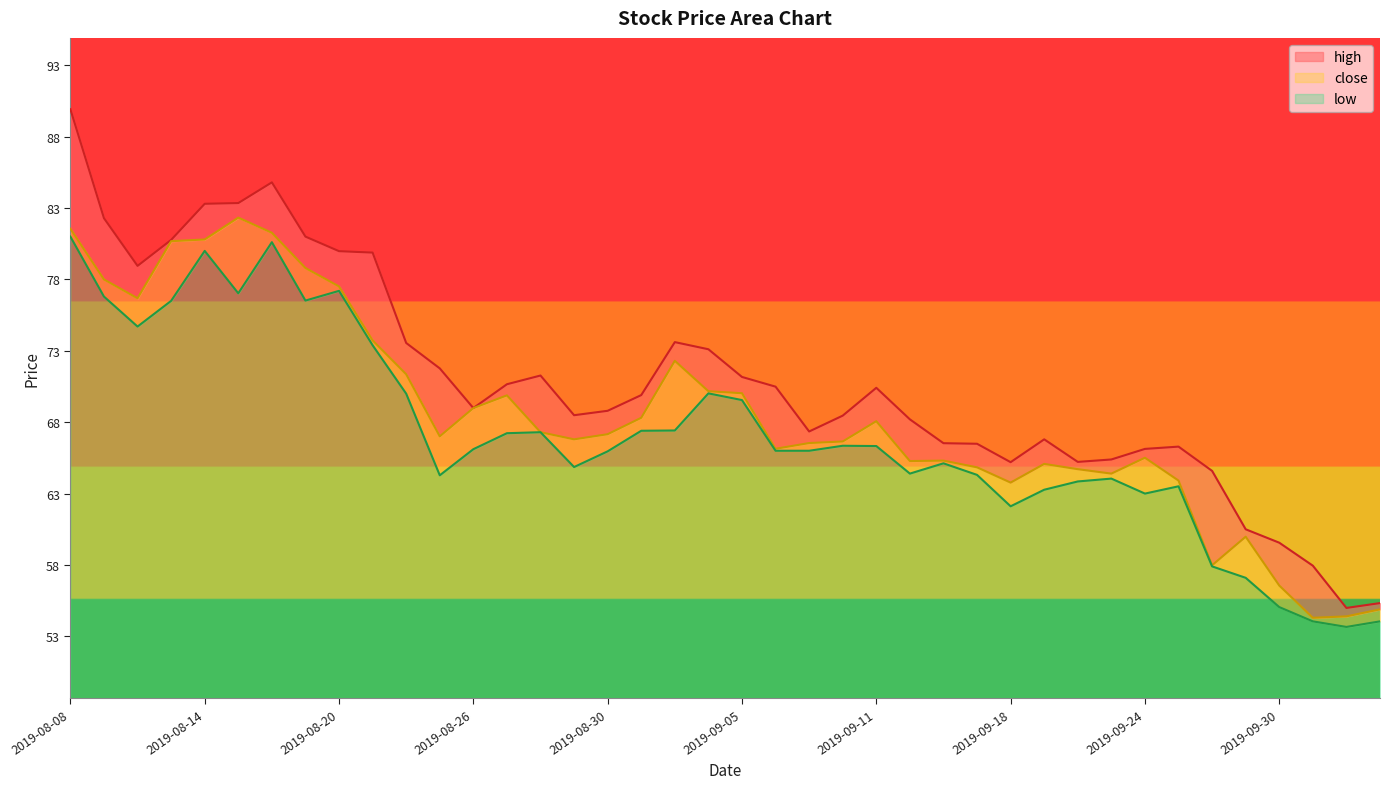

Rank the series at 2019-09-18 from lowest to highest value.

low, close, high